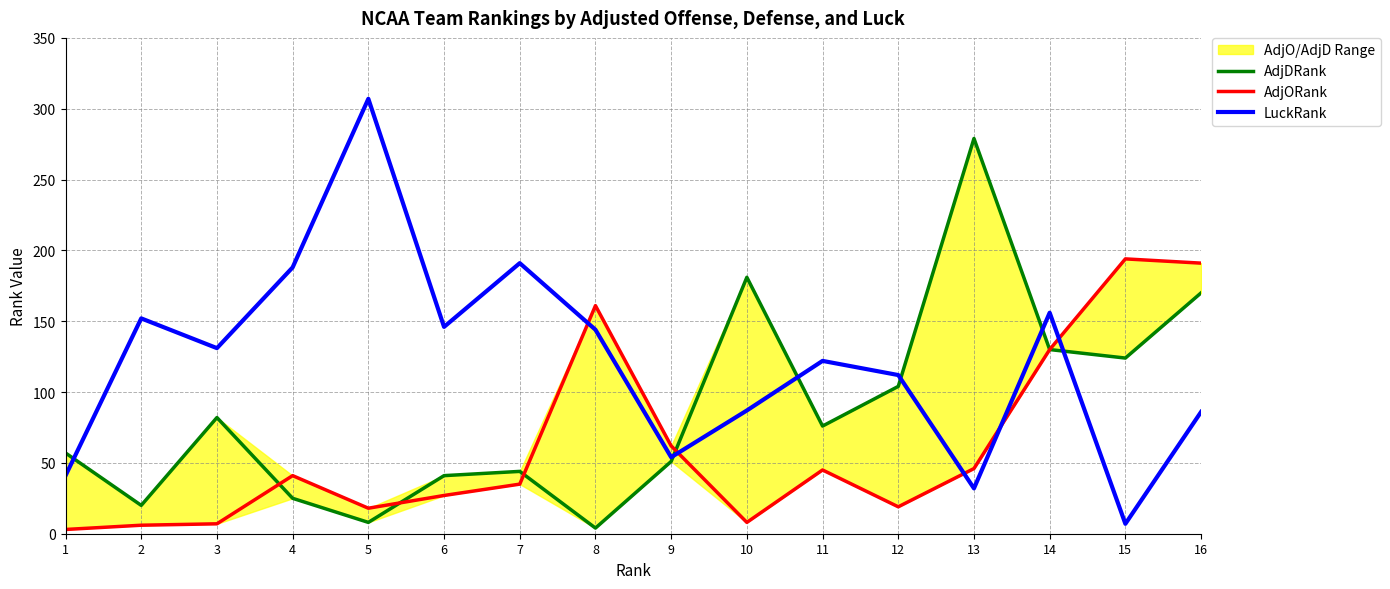

At which category does AdjDRank reach its first local valley?

2